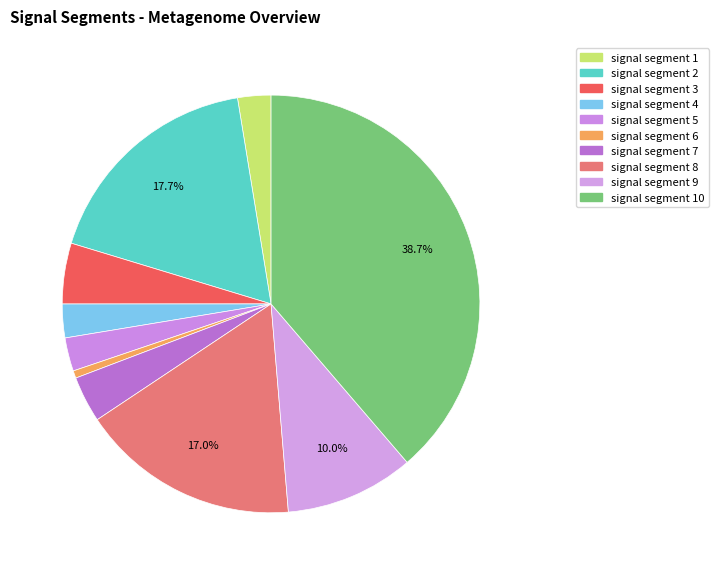

Count the number of slices in the pie.

10